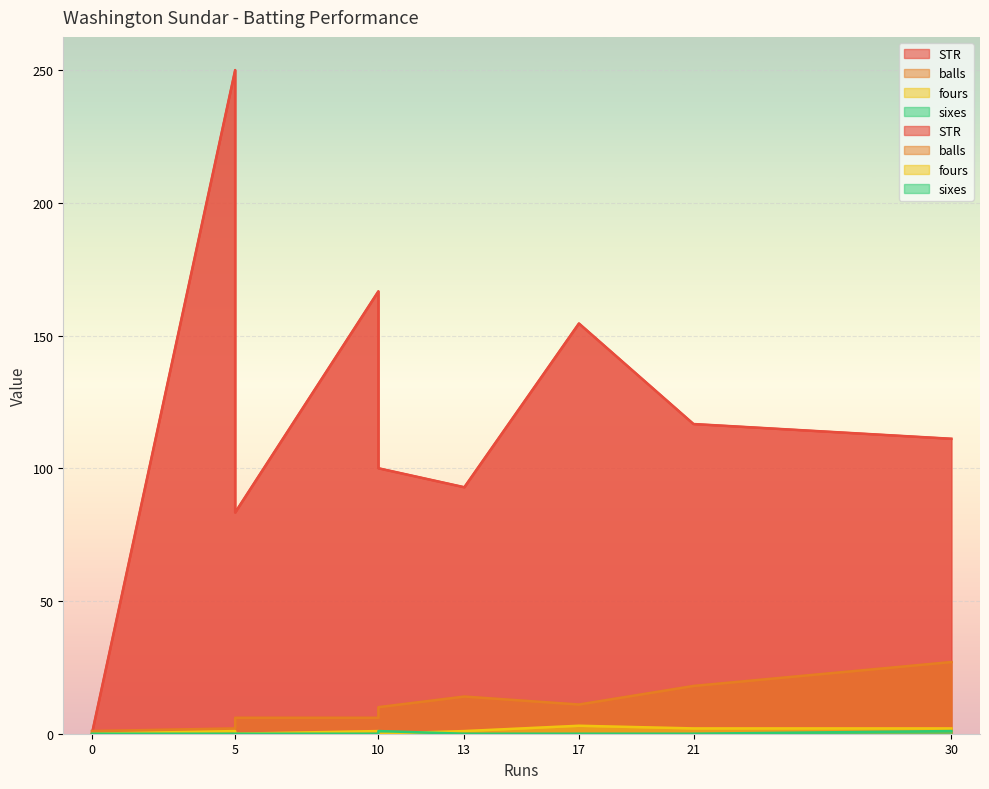

What is the difference between the maximum and minimum values in the STR series?

250.0